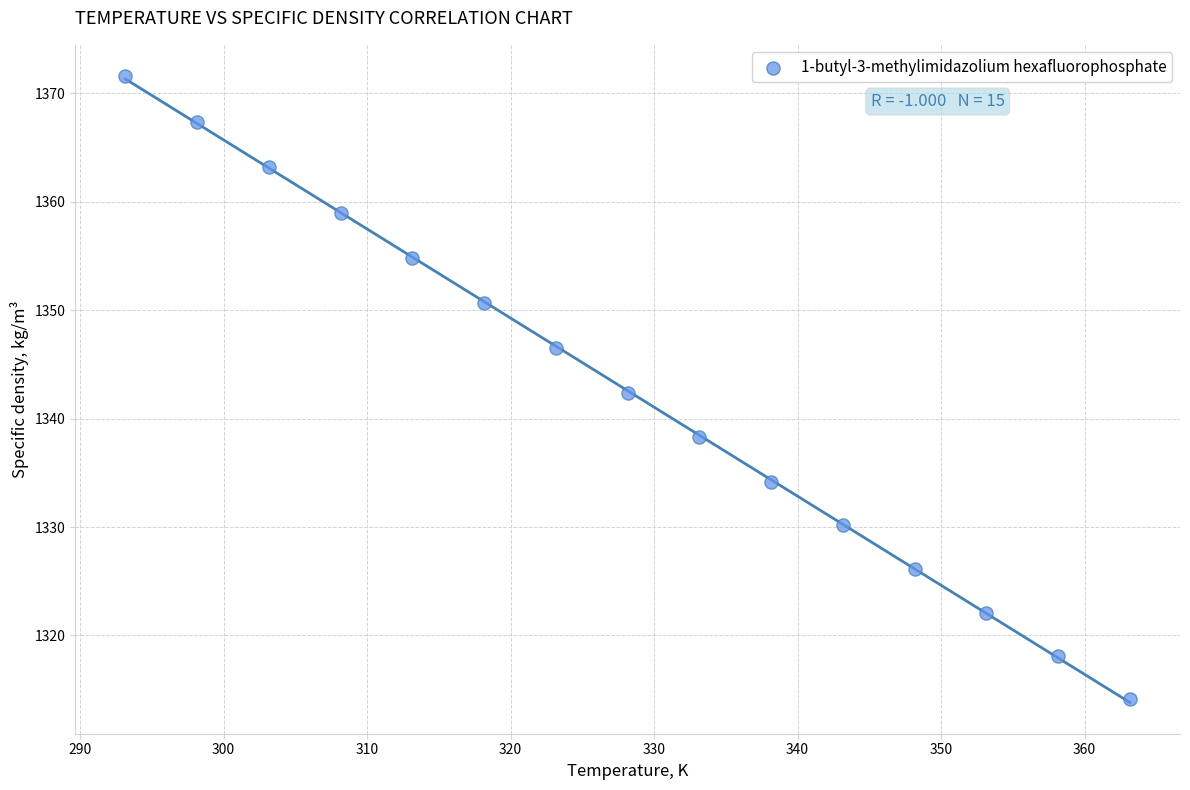

What is the range of X values (max minus min)?

70.0